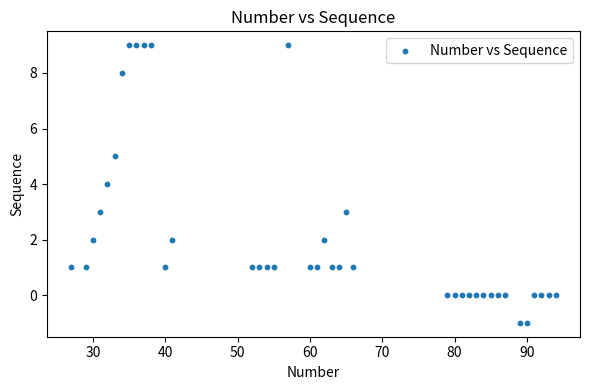

What is the range of X values (max minus min)?

67